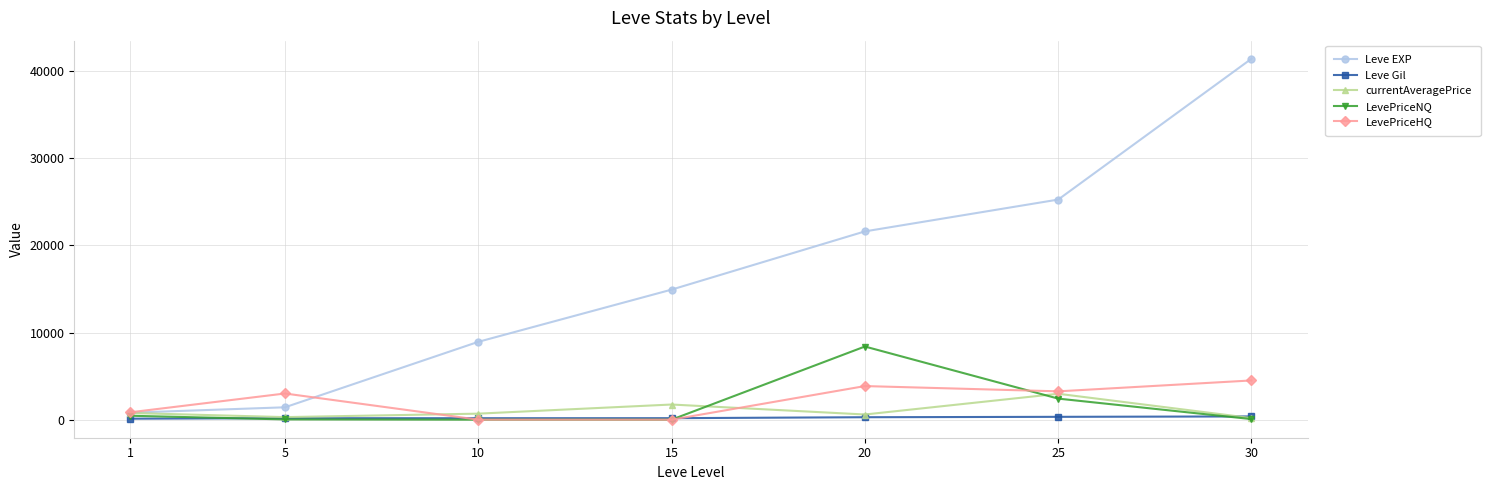

At which category is the sum across all series the highest?

30